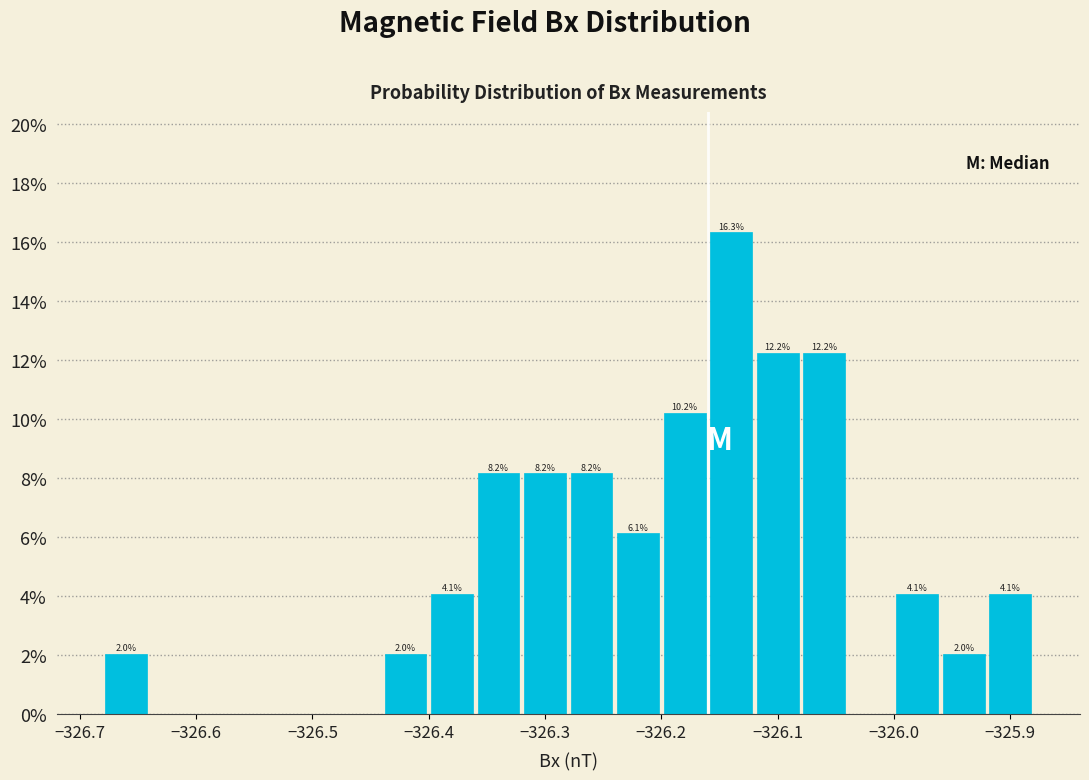

Which range on the x-axis has the tallest bar?

-326.16 to -326.12